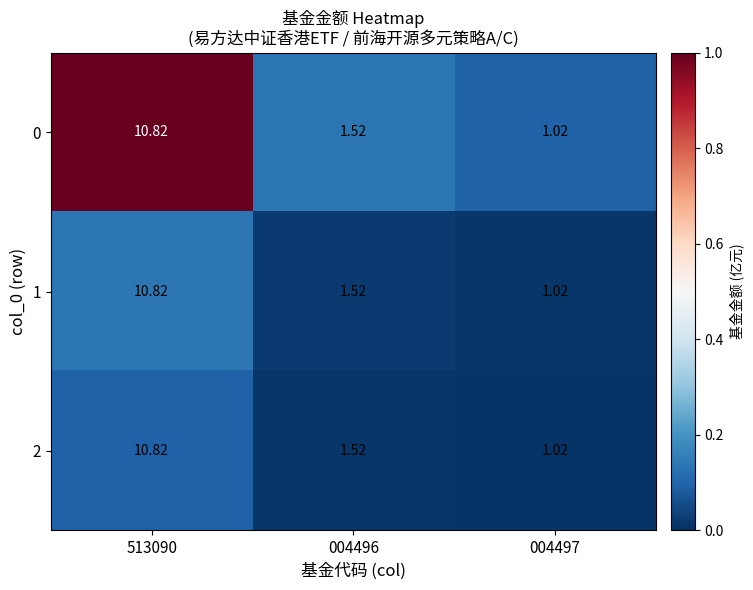

Is the value of 1 at 004496 greater than the value of 2 at 513090?

No